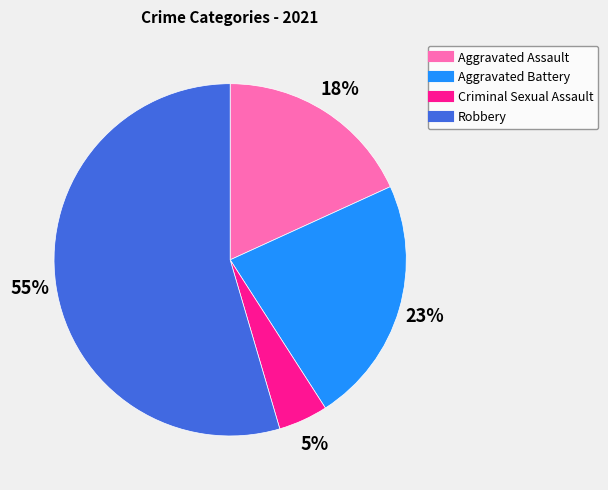

True or false: Aggravated Battery accounts for 37% of the total.

False